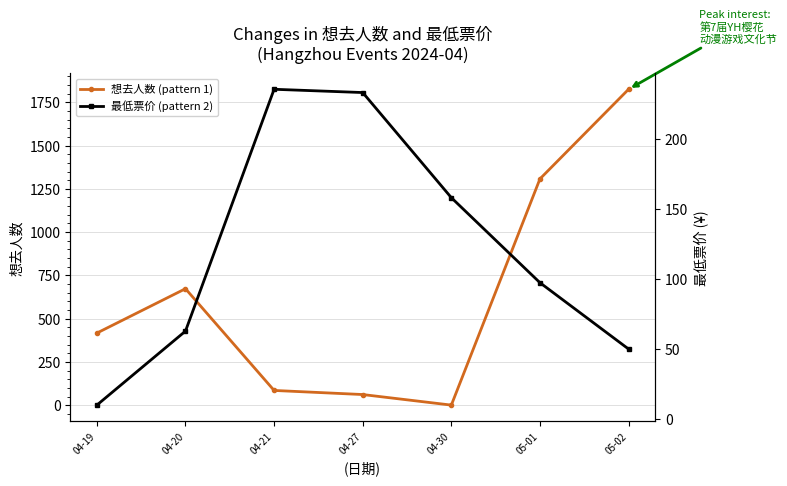

Is it true that 想去人数 (pattern 1) equals 1307.5 at 05-01?

True